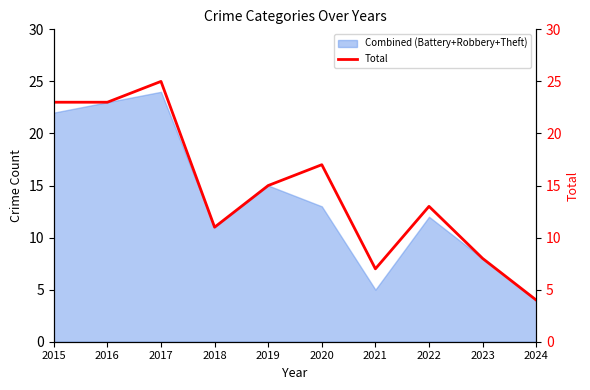

Which label corresponds to the smallest value in the chart?

2024